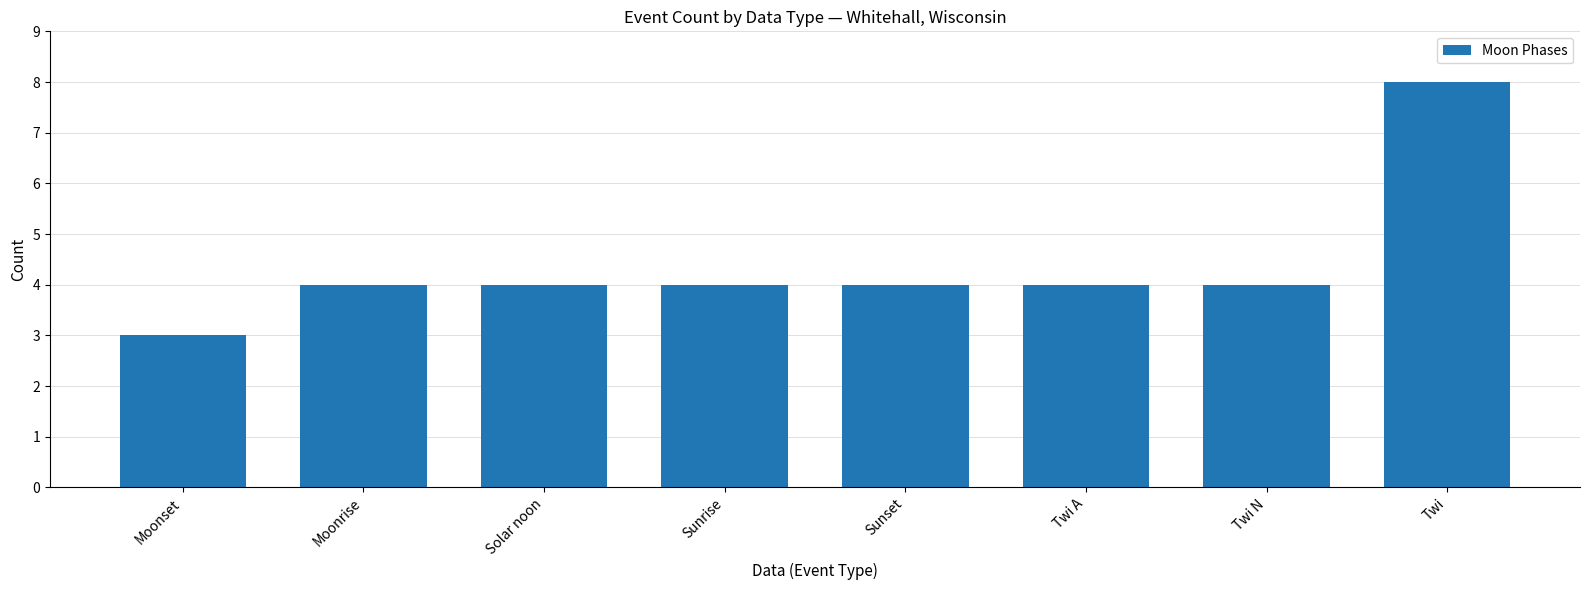

What is the smallest value displayed?

3